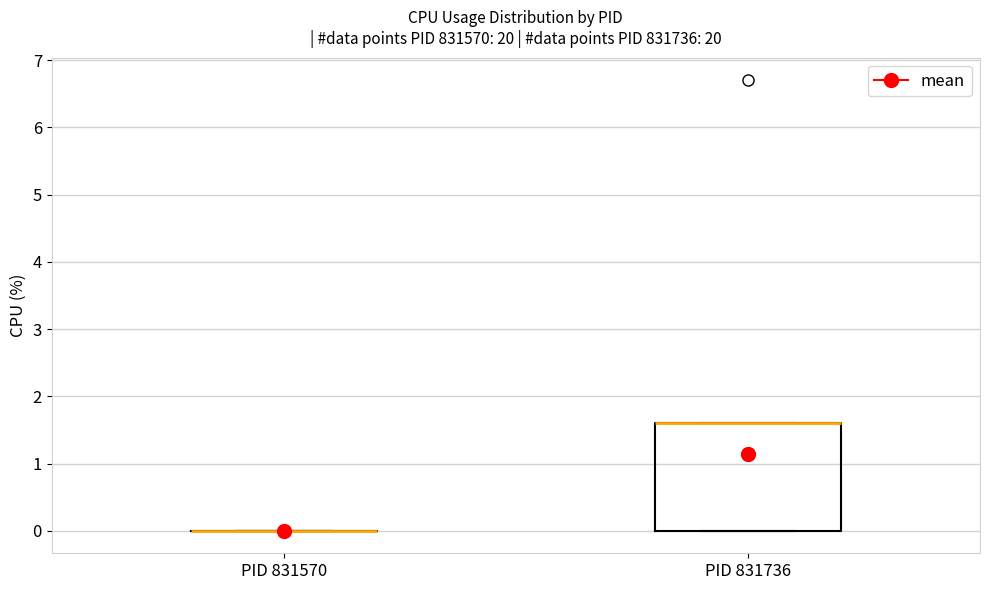

Where is the lower edge of the box for PID 831736 on the y-axis? The values are not printed on the chart, so give them approximately, as read against the axis.

0.0